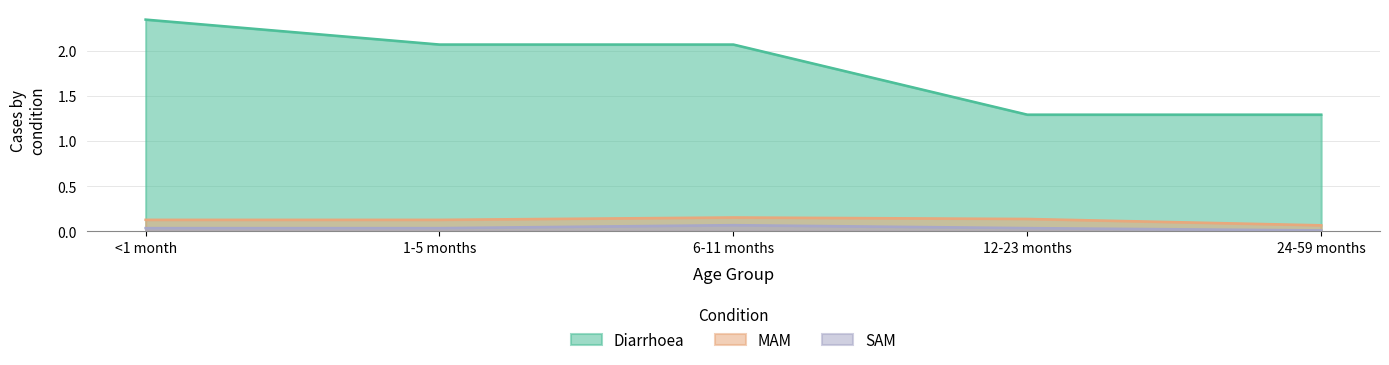

Count the SAM values in the range 0 to 1.

5